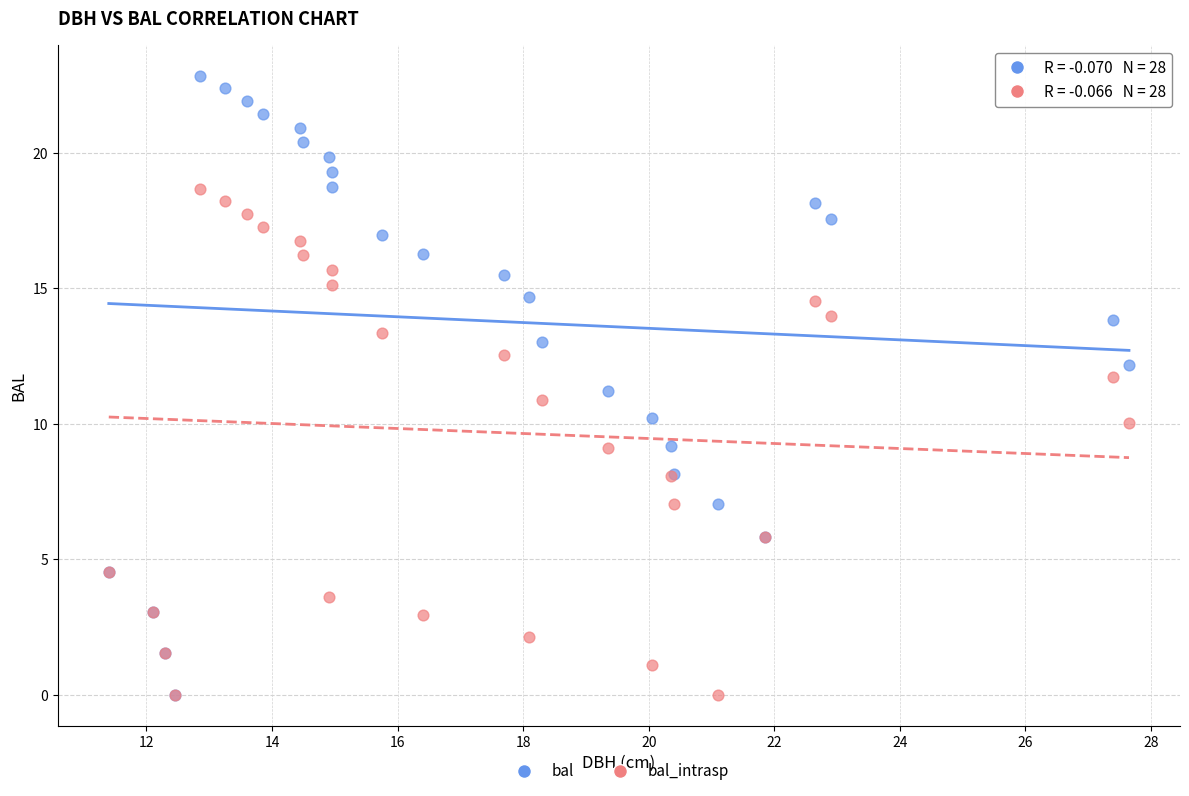

What are all the series names shown in the legend?

bal, bal_intrasp